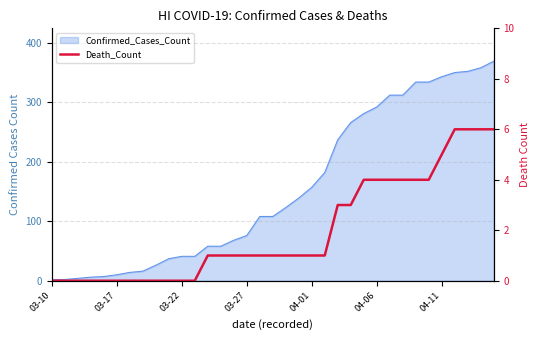

How many lines are shown in the chart?

1